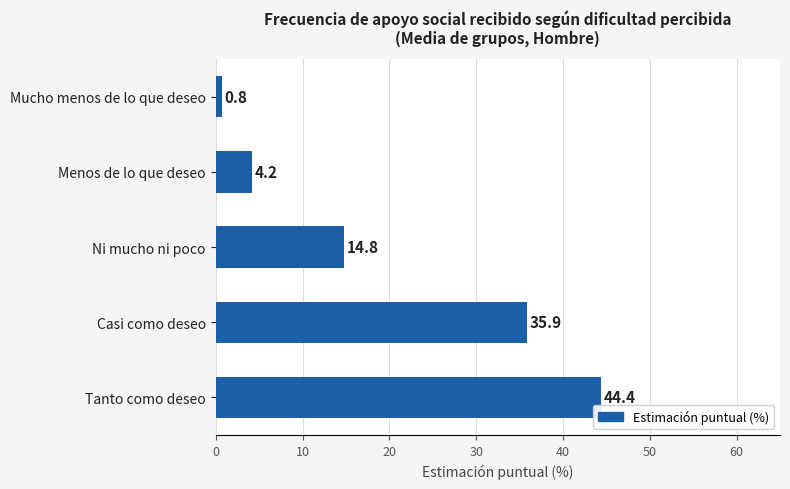

What is the greatest value displayed?

44.4